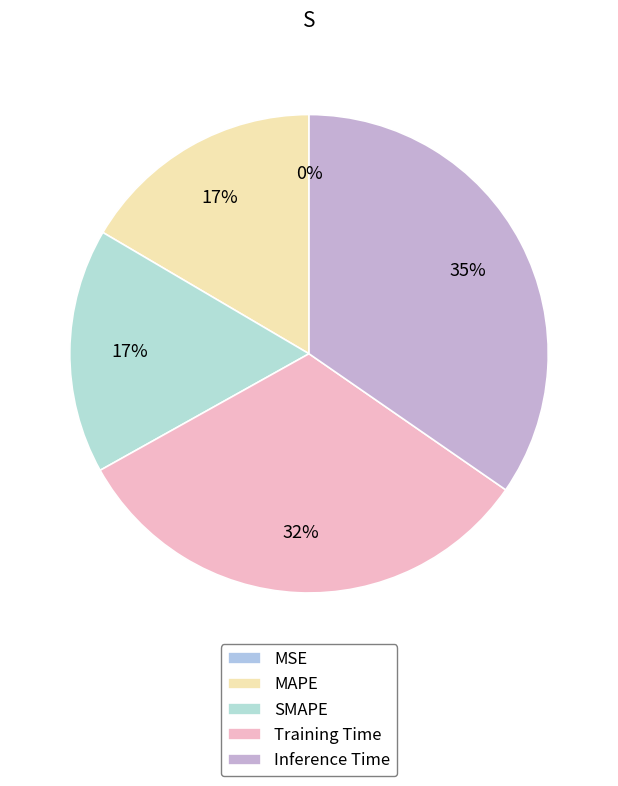

What percentage is NOT represented by Inference Time?

65.4%